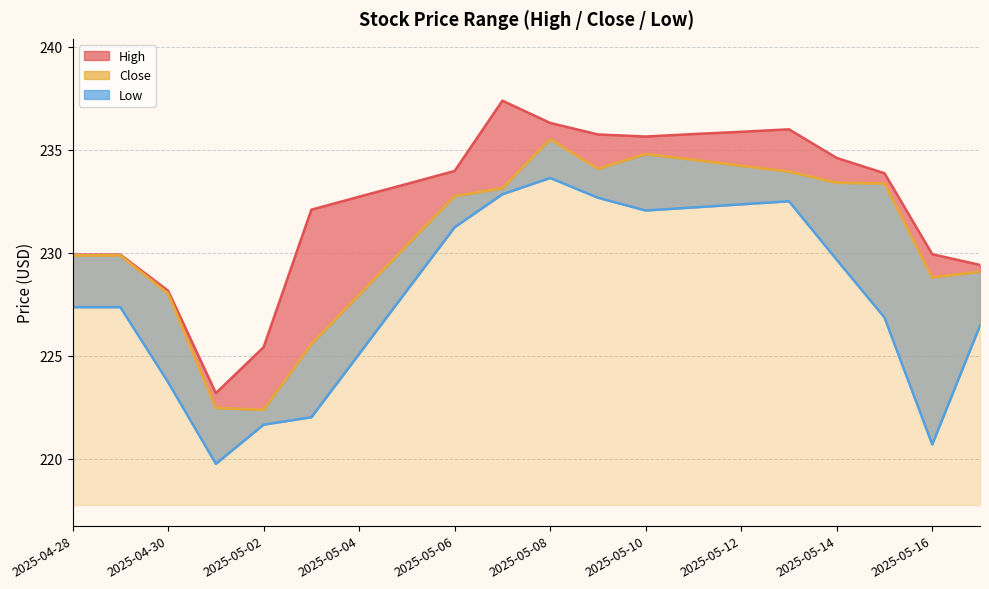

What is the difference between the Low values at 2025-05-17 and 2025-05-06?

4.8